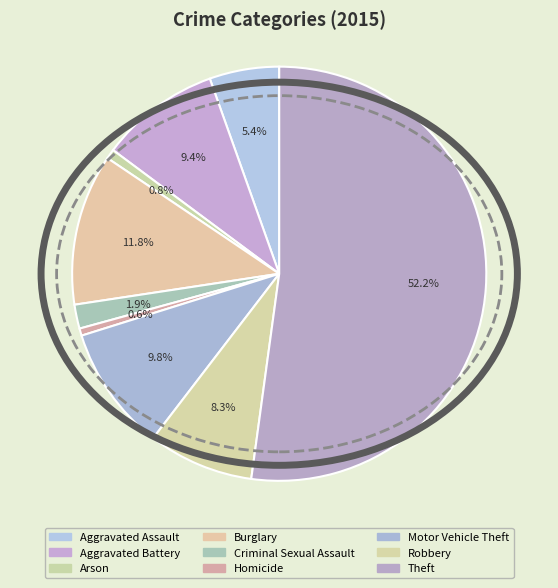

Is there a majority slice in this chart?

Yes